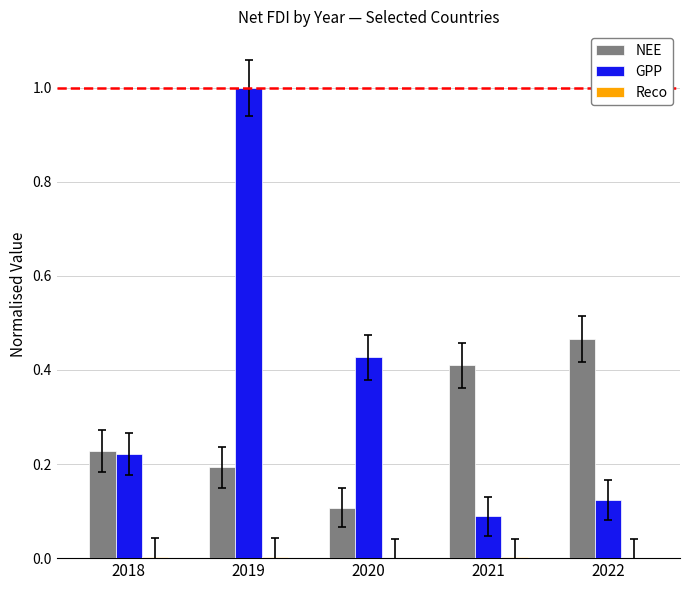

True or false: GPP has a value of 0.3 at 2020.

False